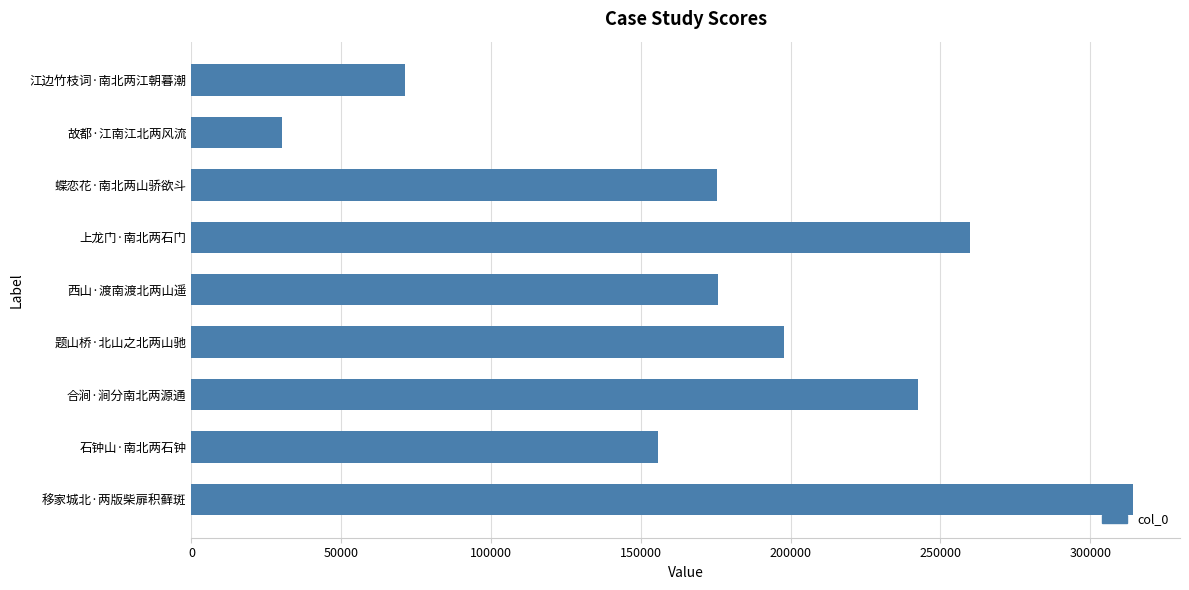

Are the bars grouped side by side (vs. stacked)?

No